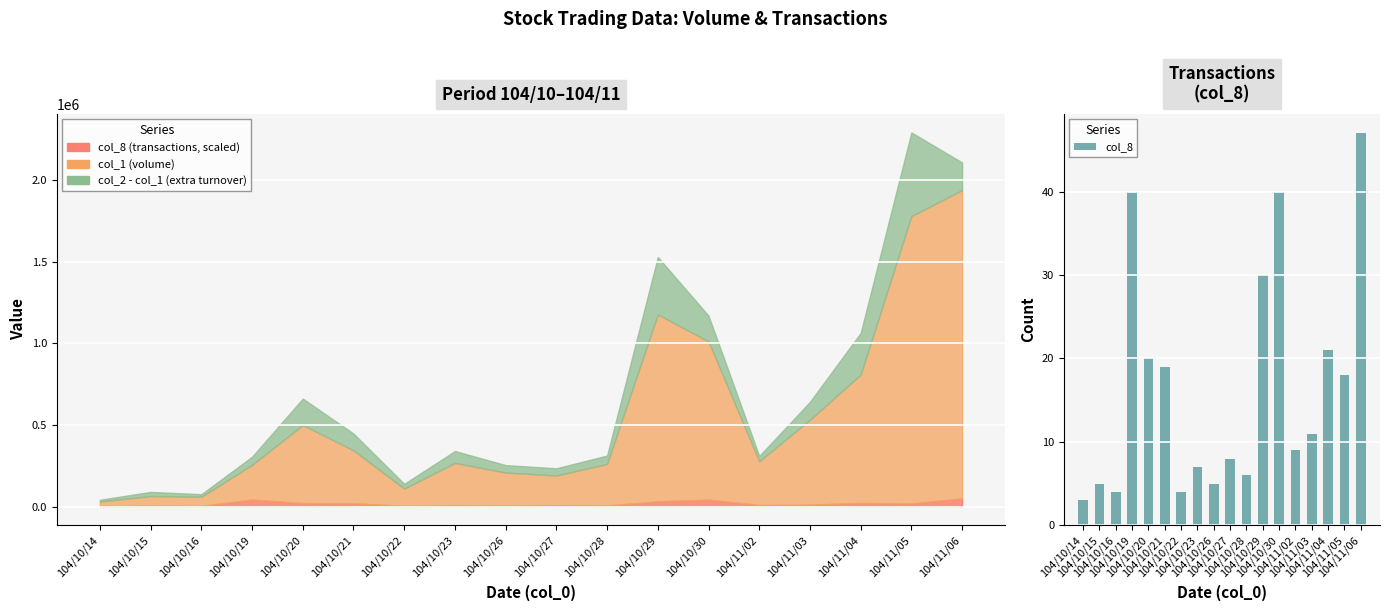

What is the difference between the second highest and second lowest values?

36